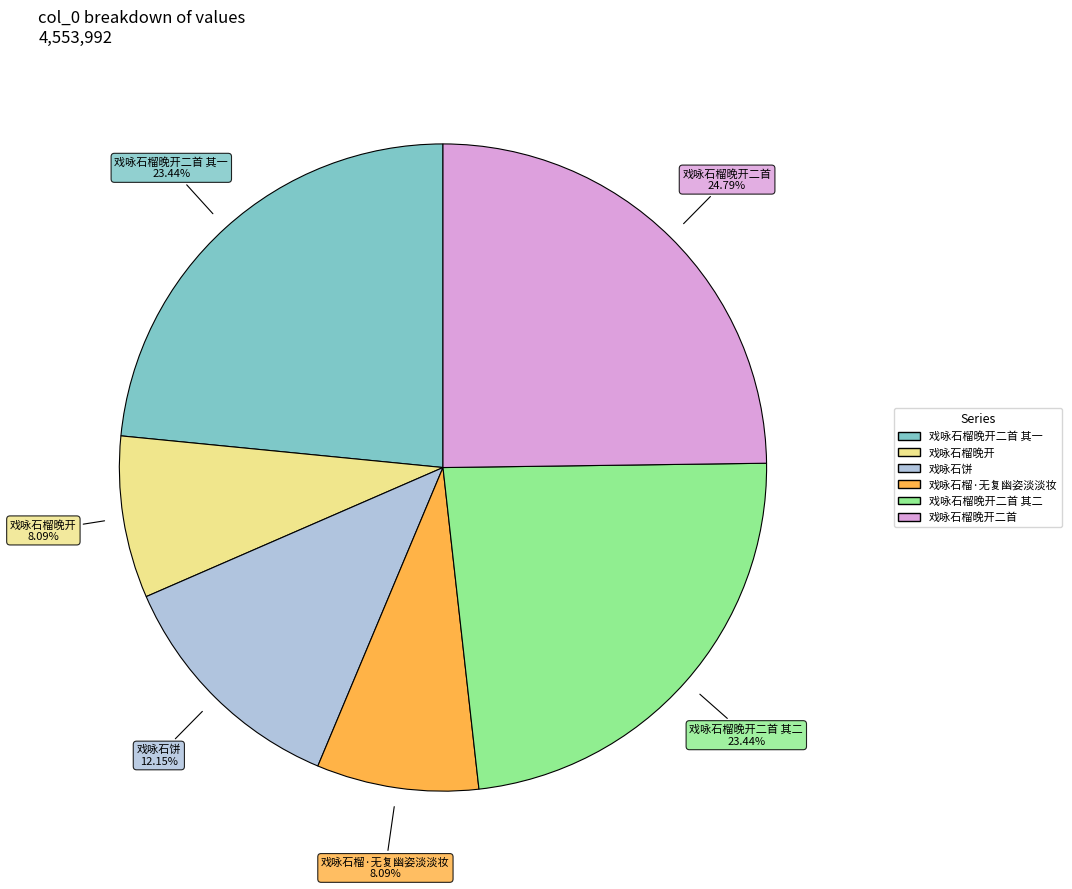

What percentage is the 戏咏石榴·无复幽姿淡淡妆 slice, to the nearest percent?

8%